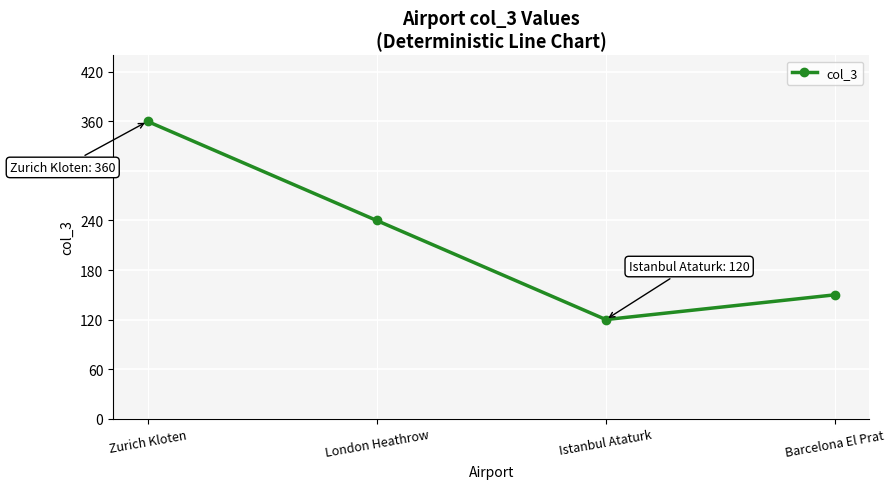

What is the difference between the maximum and second lowest values?

210